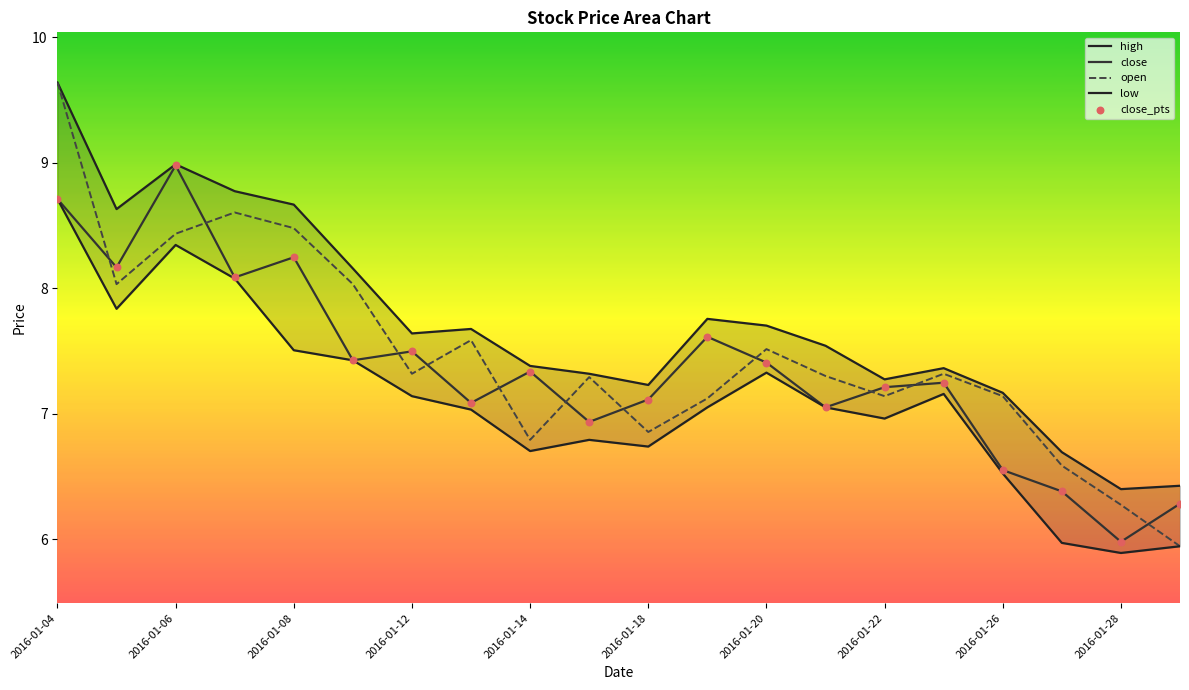

Which series has the largest total across all categories?

high